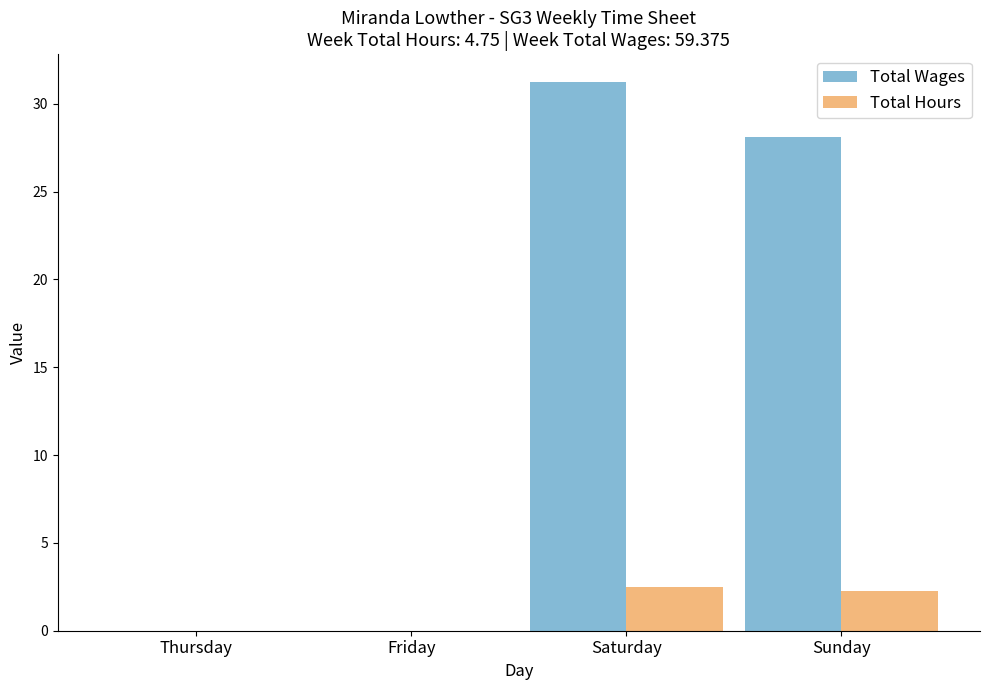

Are the bars horizontal?

No